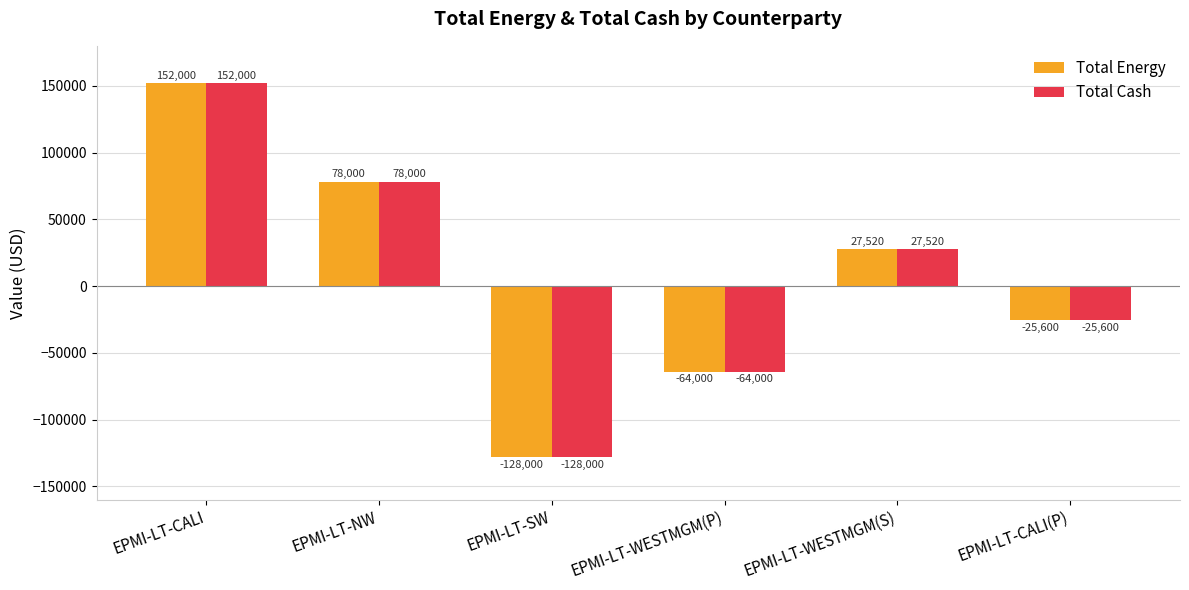

What is the maximum value for Total Energy?

152000